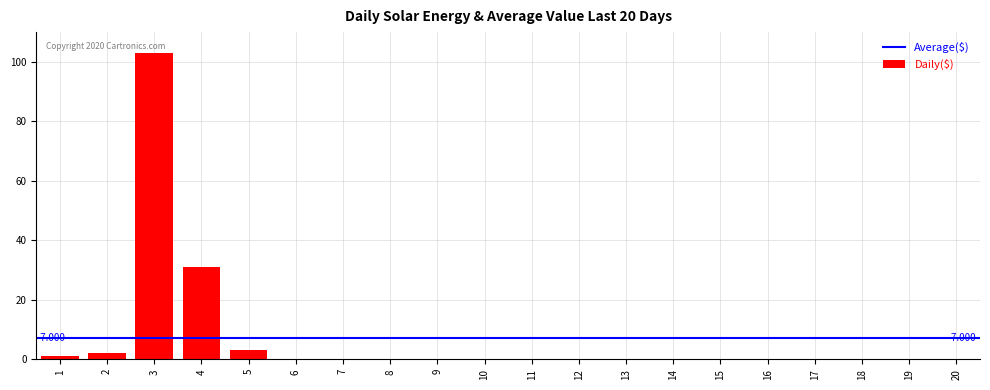

Reading left to right, list all the values displayed in this chart.

1=1	2=2	3=103	4=31	5=3	6=0	7=0	8=0	9=0	10=0	11=0	12=0	13=0	14=0	15=0	16=0	17=0	18=0	19=0	20=0